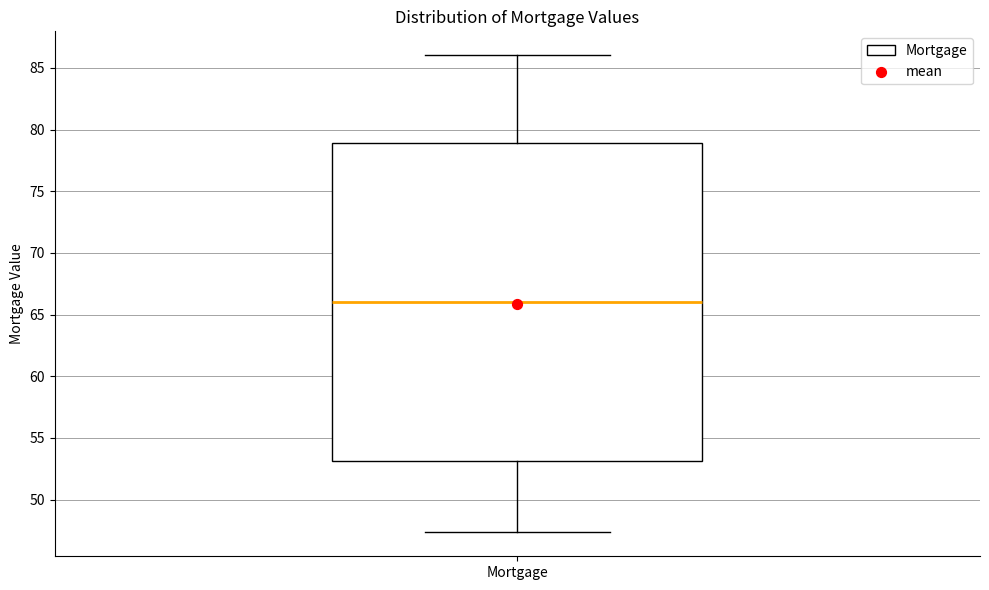

Read this box plot against the y-axis: the position of the median line, the range covered by the box, and the ends of both whiskers. The values are not printed on the chart, so give them approximately, as read against the axis.

median 66.0, box 53.0 to 79.0, whiskers 47.5 to 86.0